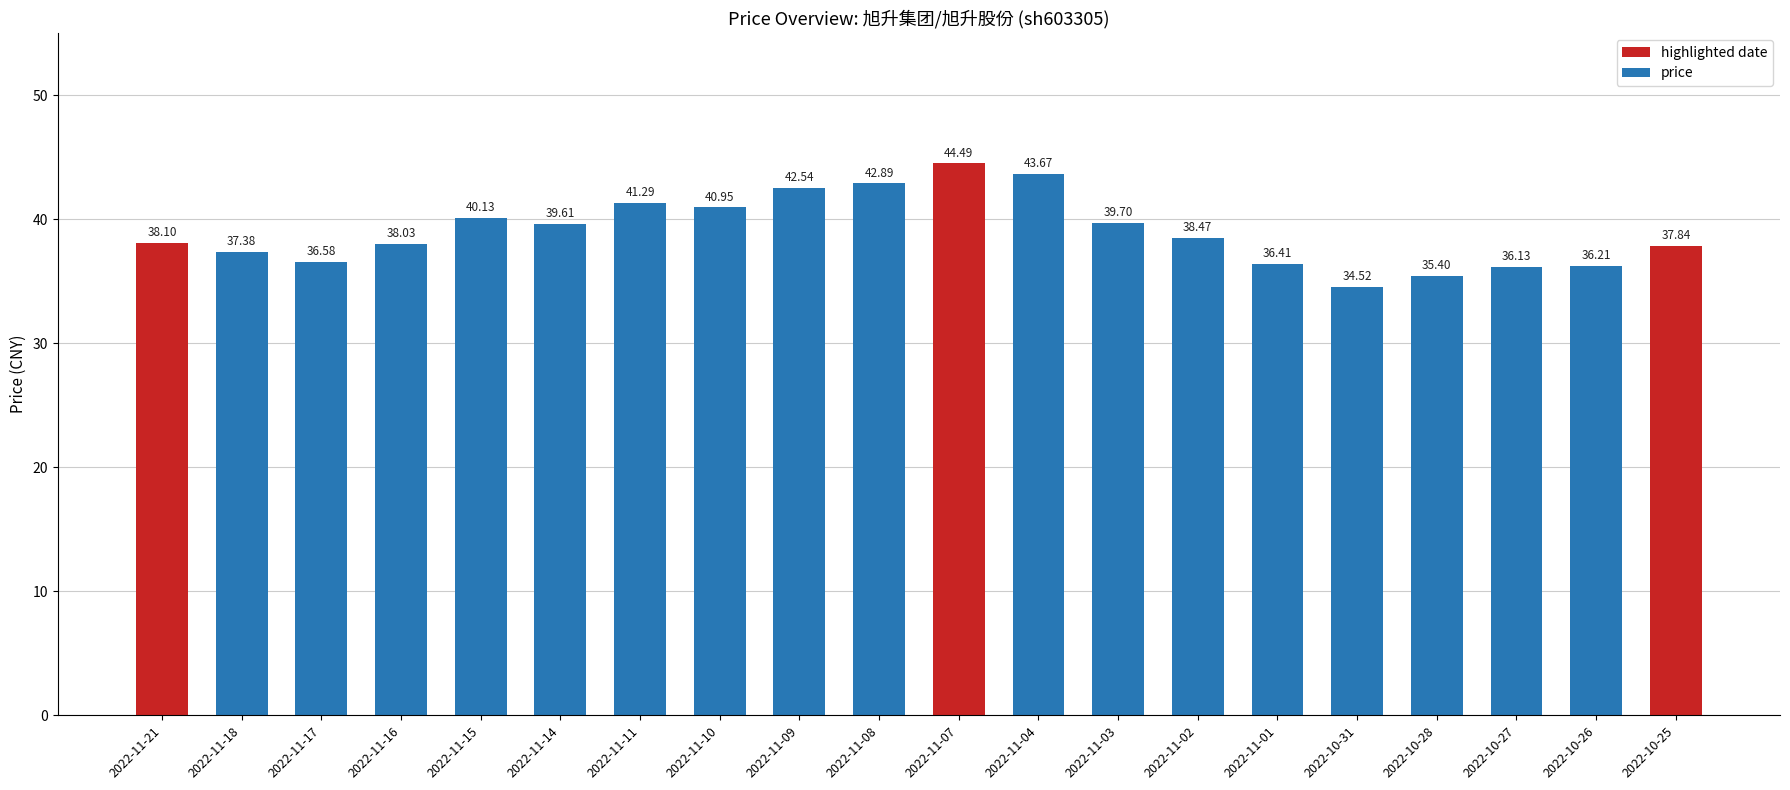

True or false: the data shows 50.9 at 2022-10-26.

False